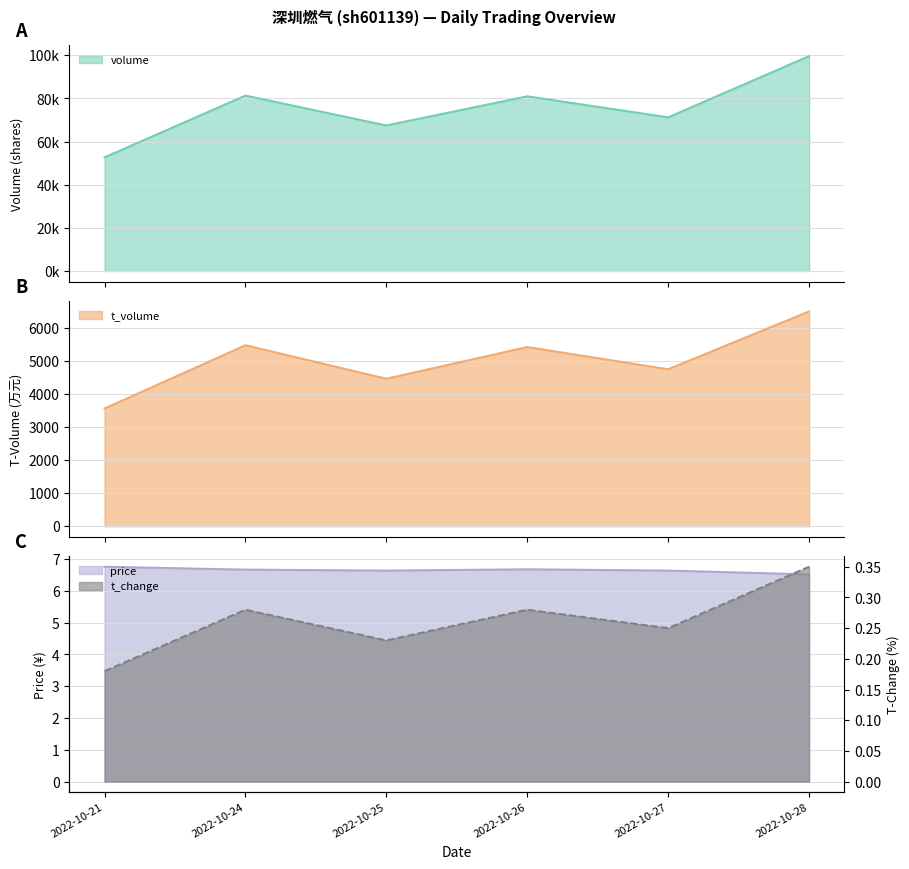

At which category does volume reach its first local peak?

2022-10-24